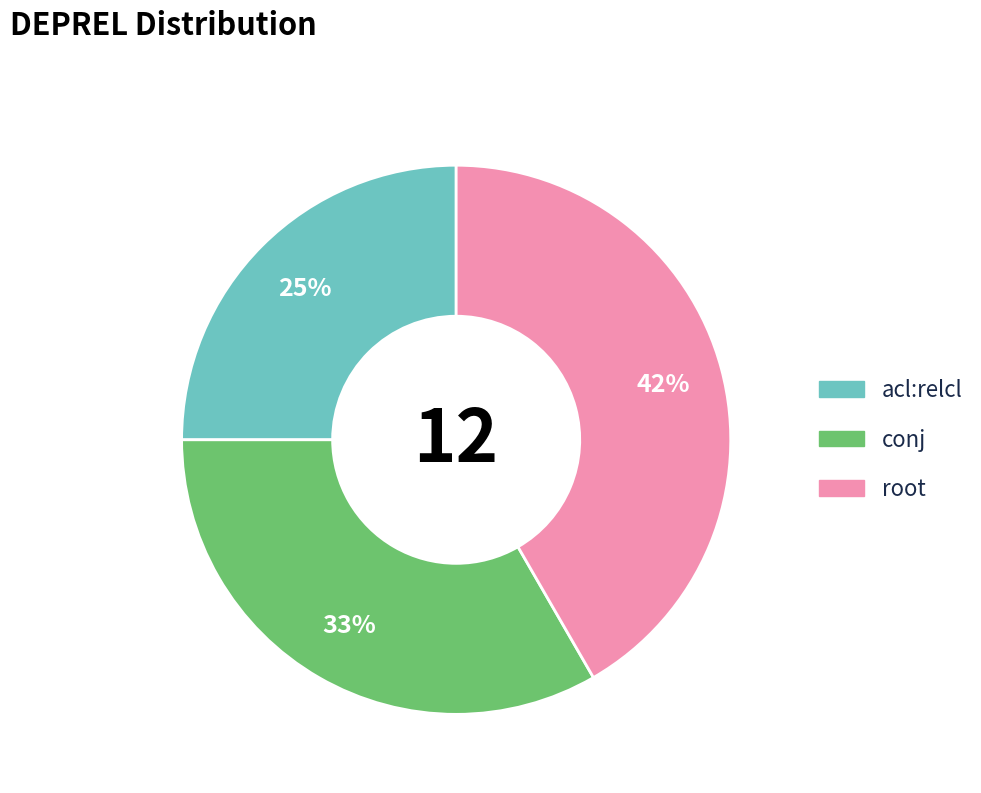

How many slices are in this pie chart?

3